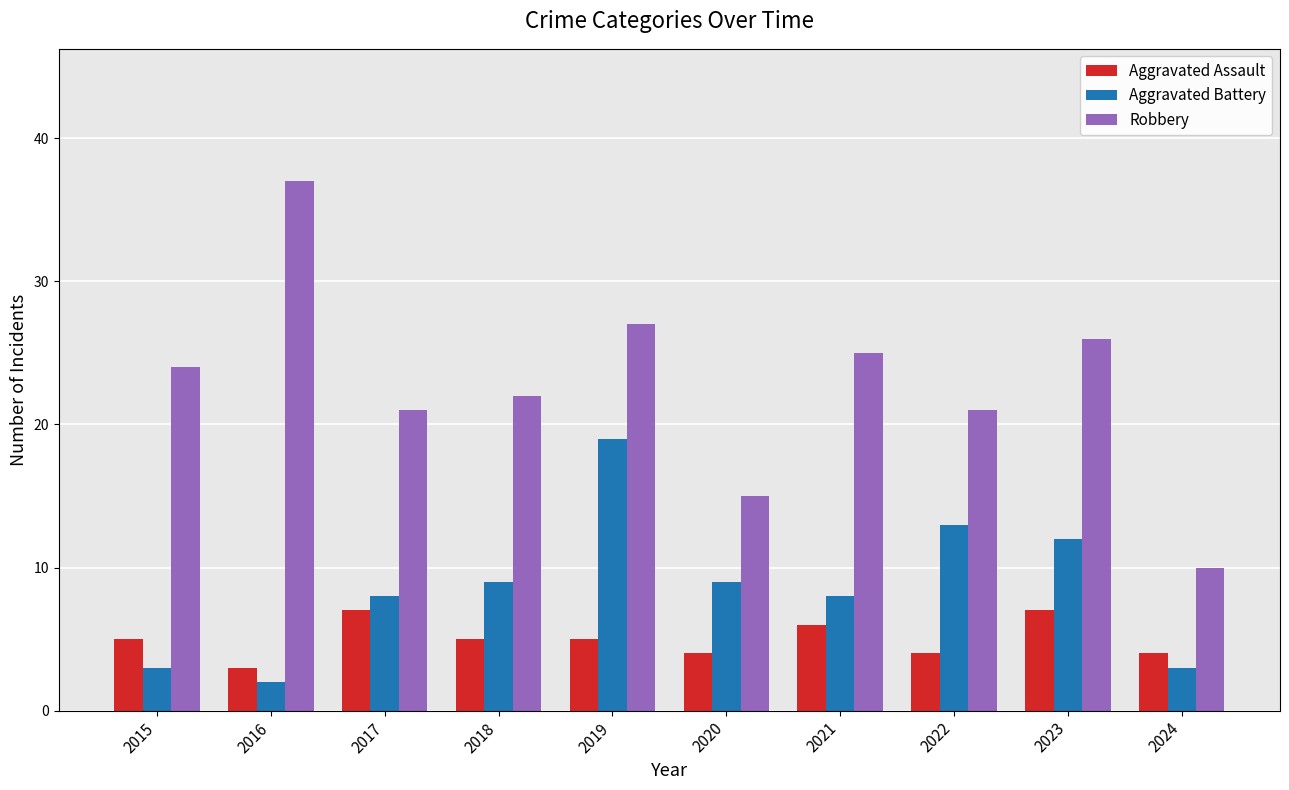

Rank the series by their average value, from lowest to highest.

Aggravated Assault, Aggravated Battery, Robbery